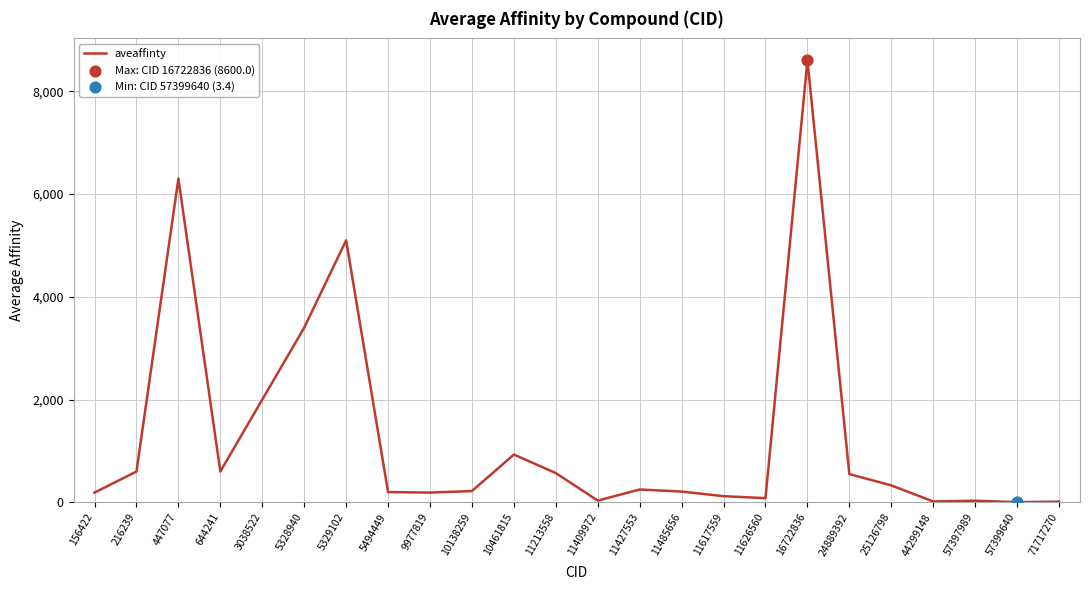

Between 447077 and 11427553, which is larger?

447077